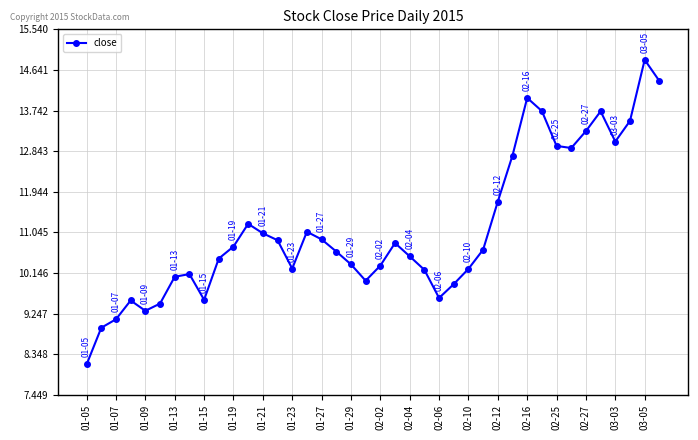

What is the value of the 3rd point from the left?

9.1